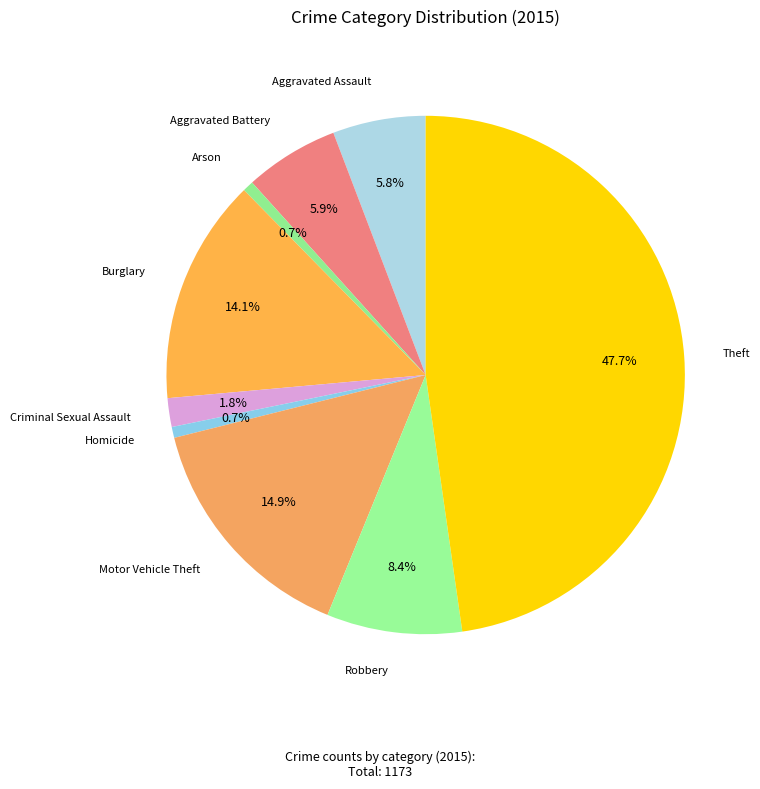

How many segments does this pie chart have?

9